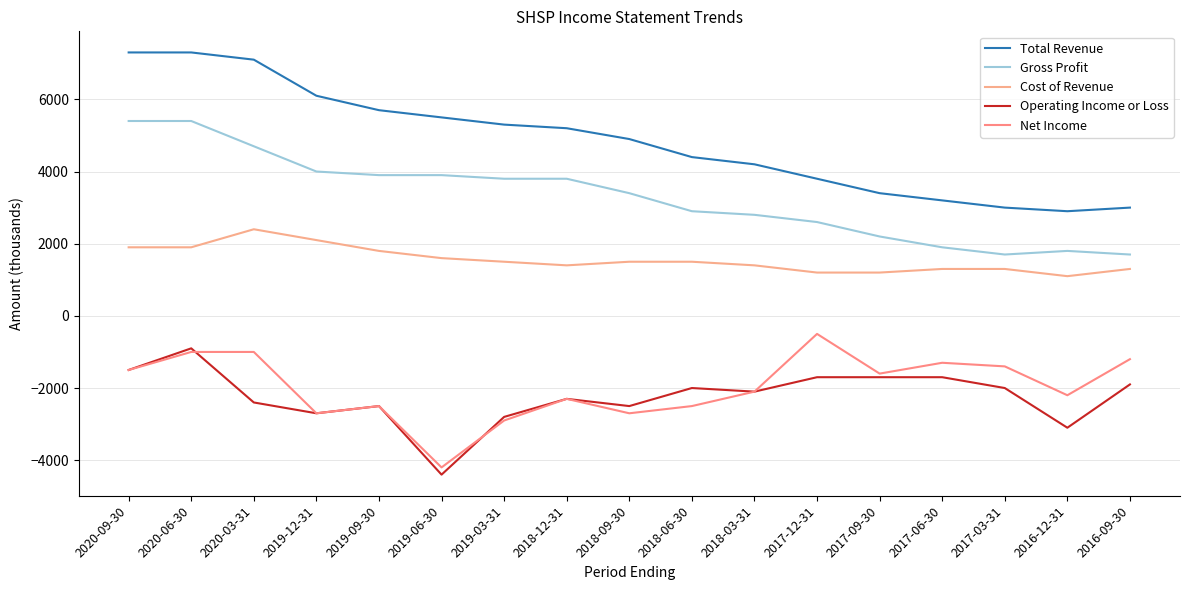

What is the highest value of the Net Income series?

-500